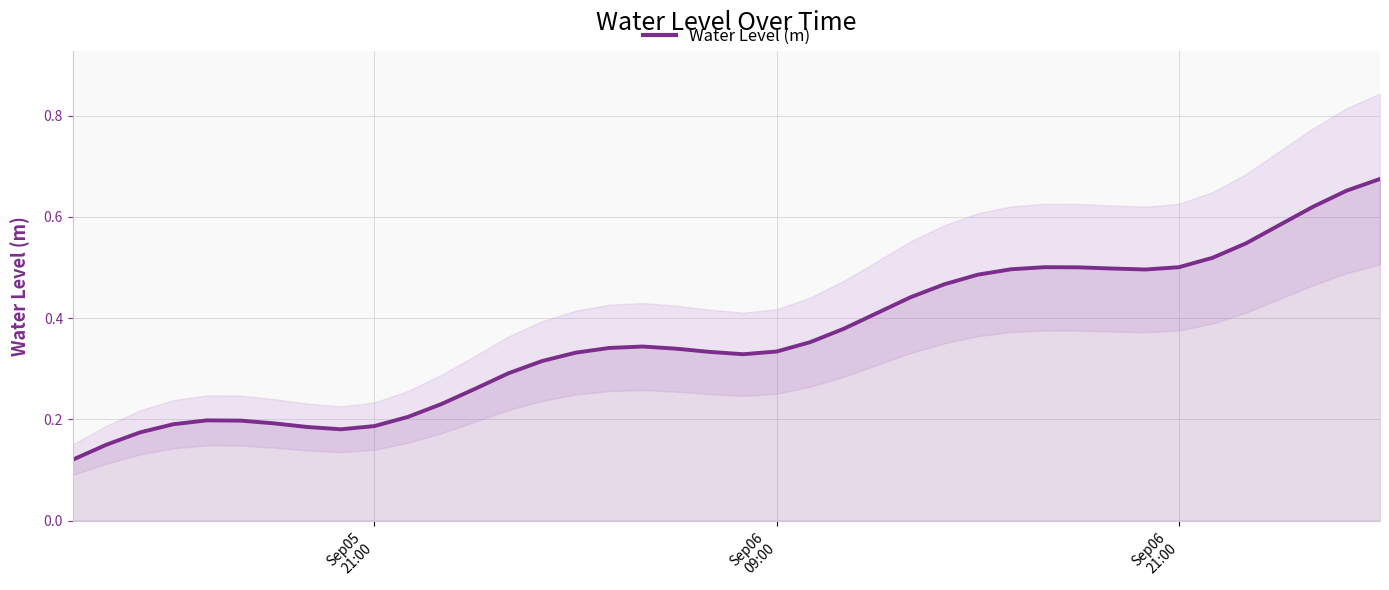

What is the sum of all values?

14.6